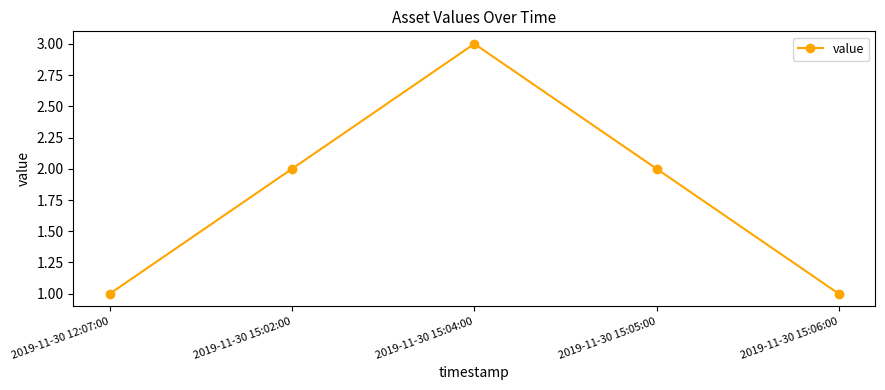

What is the label of the 1st point from the right?

2019-11-30 15:06:00